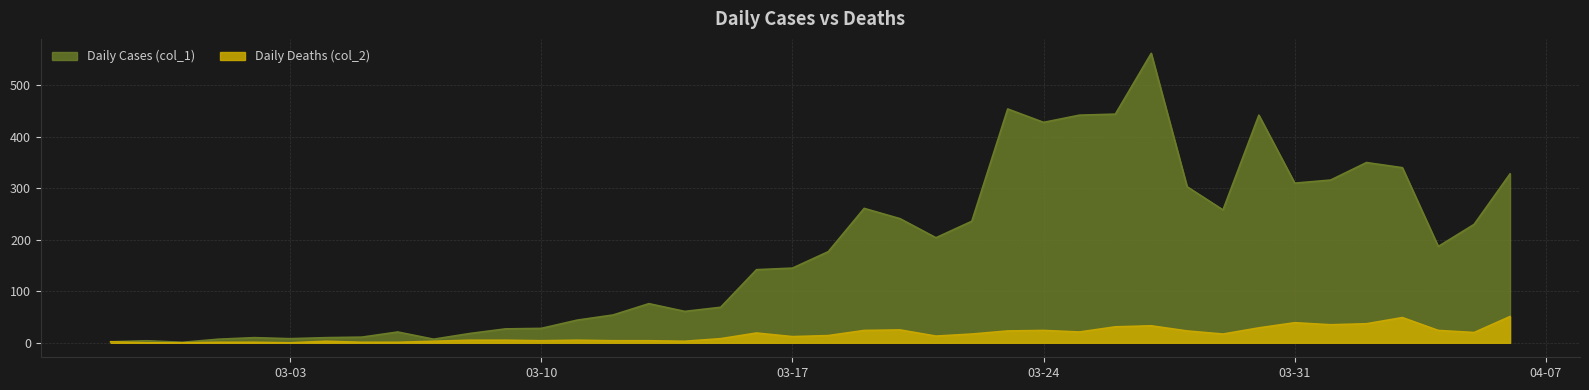

Rank the series by their average value, from highest to lowest.

Daily Cases (col_1), Daily Deaths (col_2)